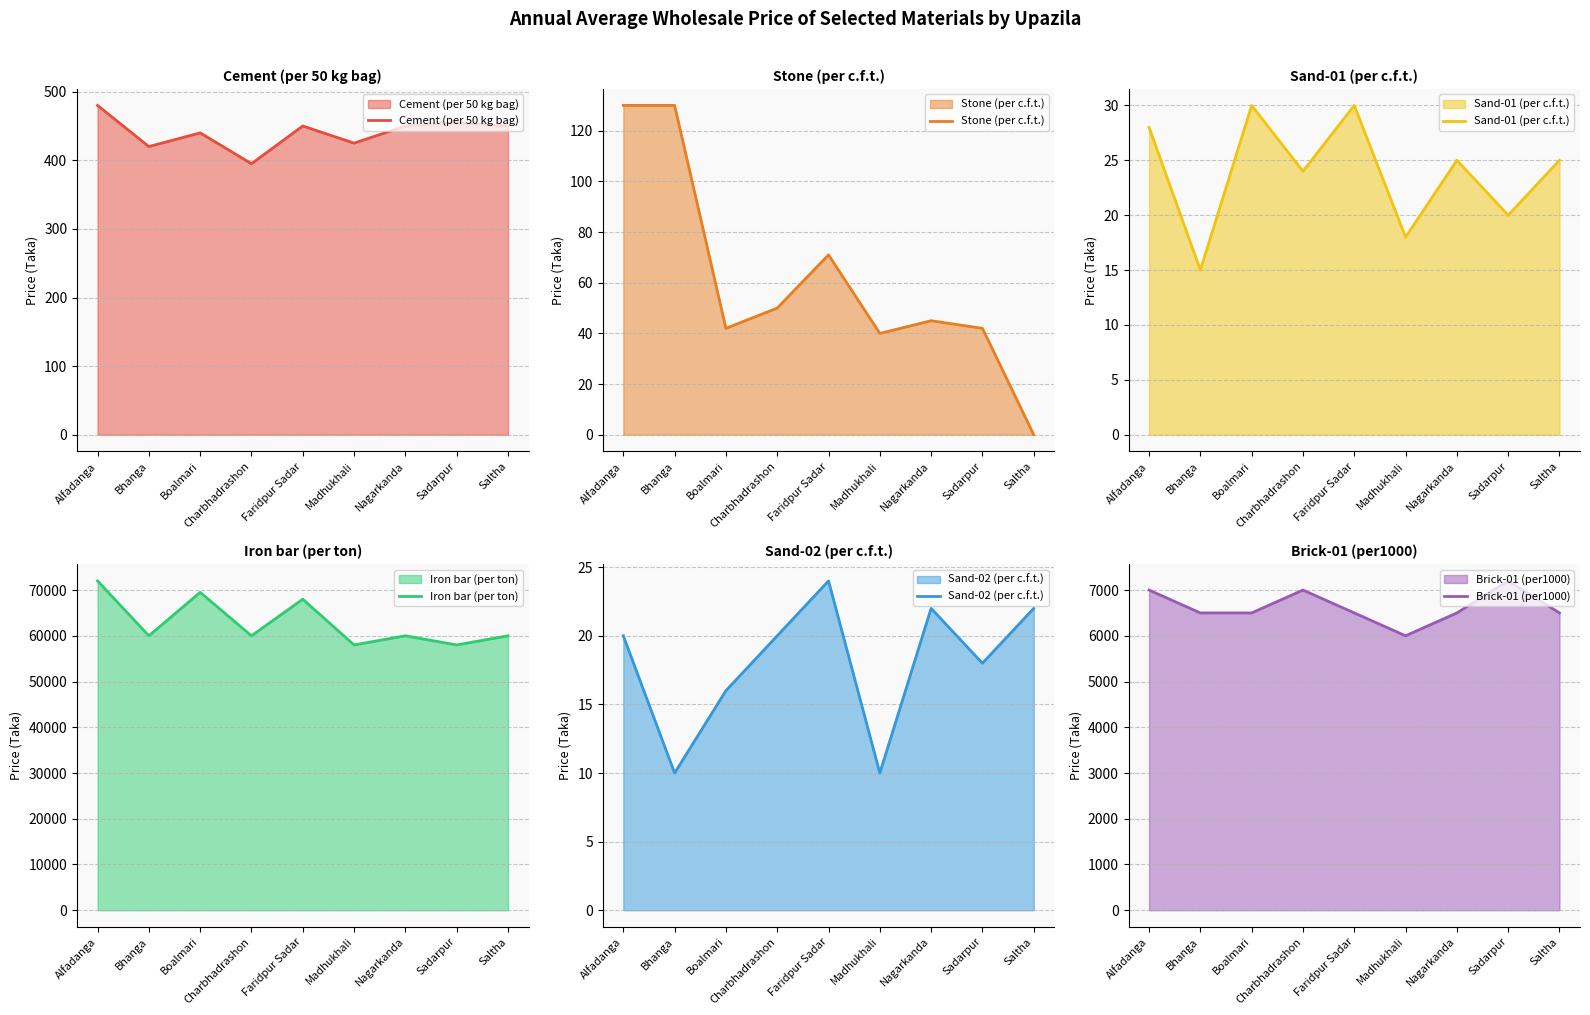

List the labels in order of Stone (per c.f.t.) value, smallest first.

Saltha, Madhukhali, Boalmari, Sadarpur, Nagarkanda, Charbhadrashon, Faridpur Sadar, Alfadanga, Bhanga